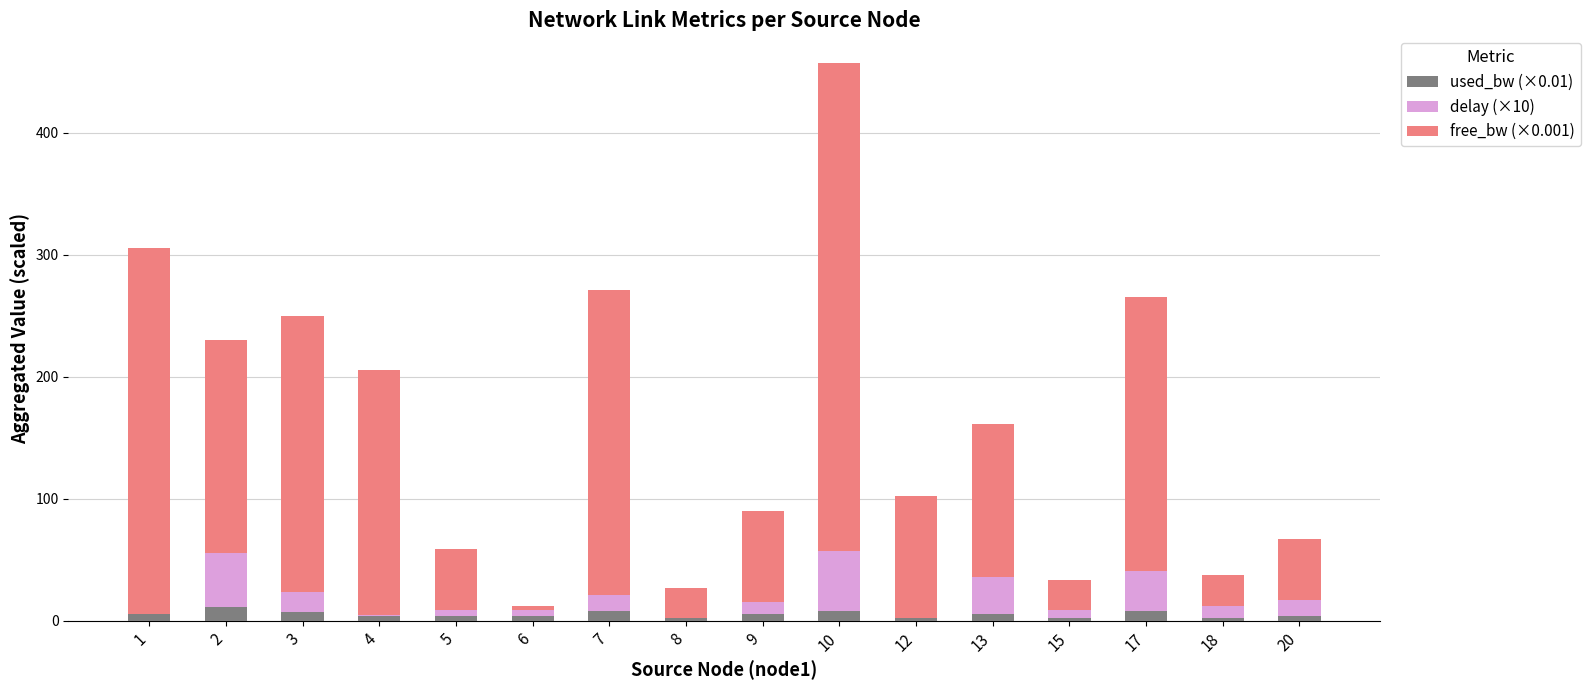

At which category is the sum across all series the highest?

10